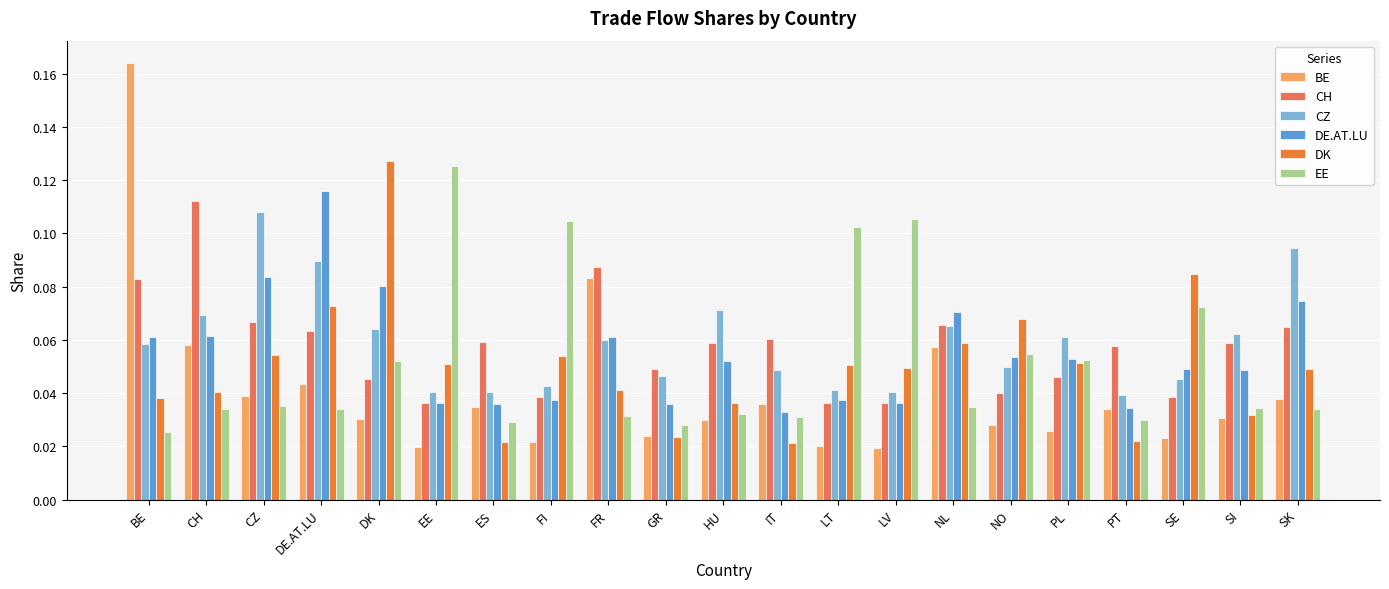

What is the sum of all BE values?

0.9